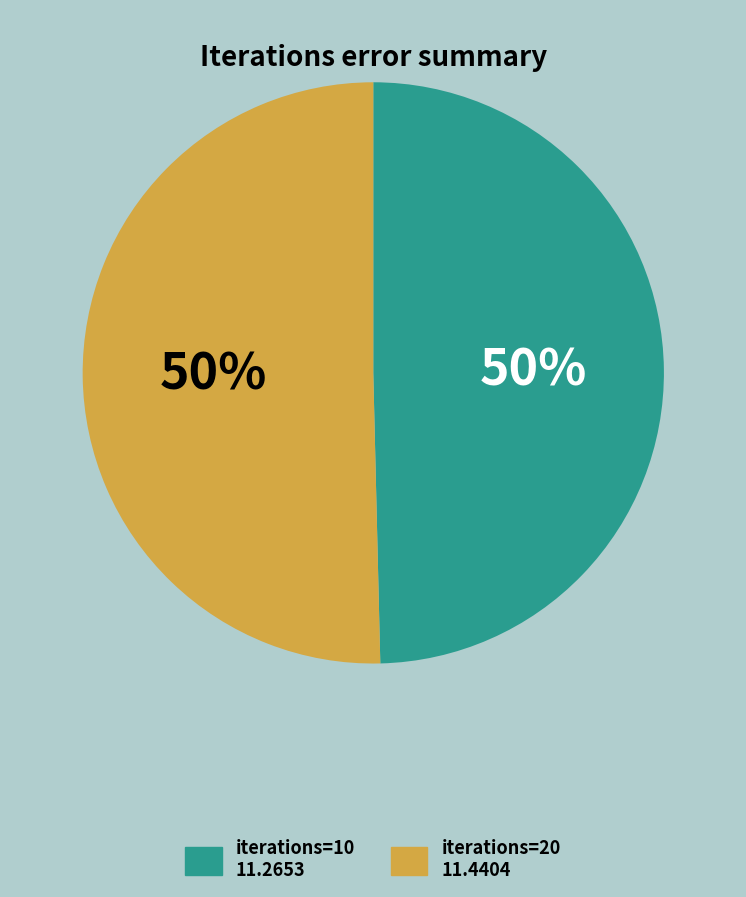

To the nearest percent, what is the average slice percentage?

50%